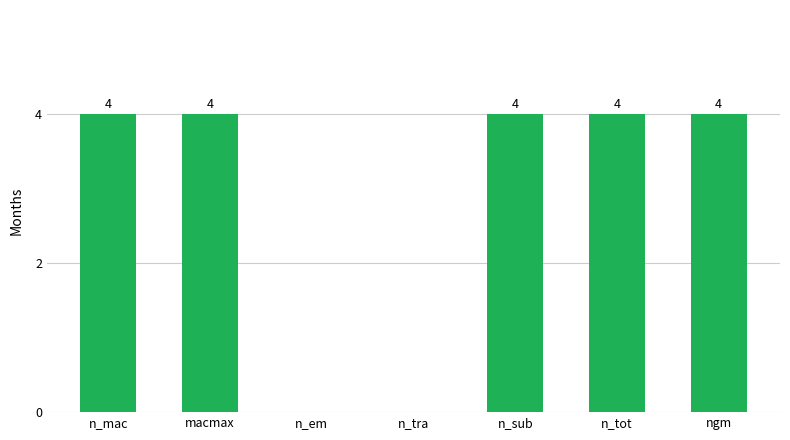

What is the approximate value at macmax?

4